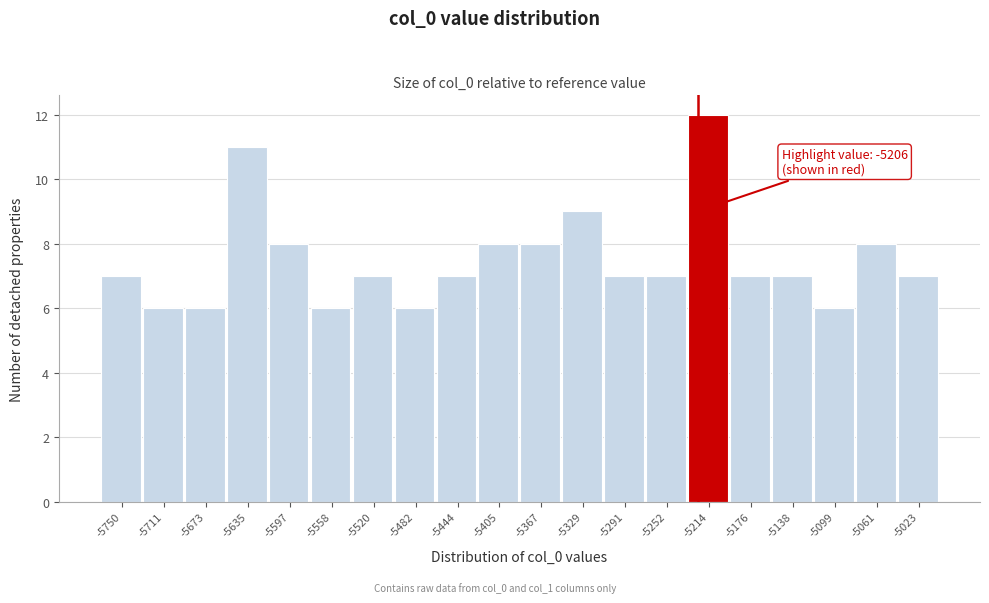

Reading left to right, extract all data points from this chart.

-5750=7	-5711=6	-5673=6	-5635=11	-5597=8	-5558=6	-5520=7	-5482=6	-5444=7	-5405=8	-5367=8	-5329=9	-5291=7	-5252=7	-5214=12	-5176=7	-5138=7	-5099=6	-5061=8	-5023=7